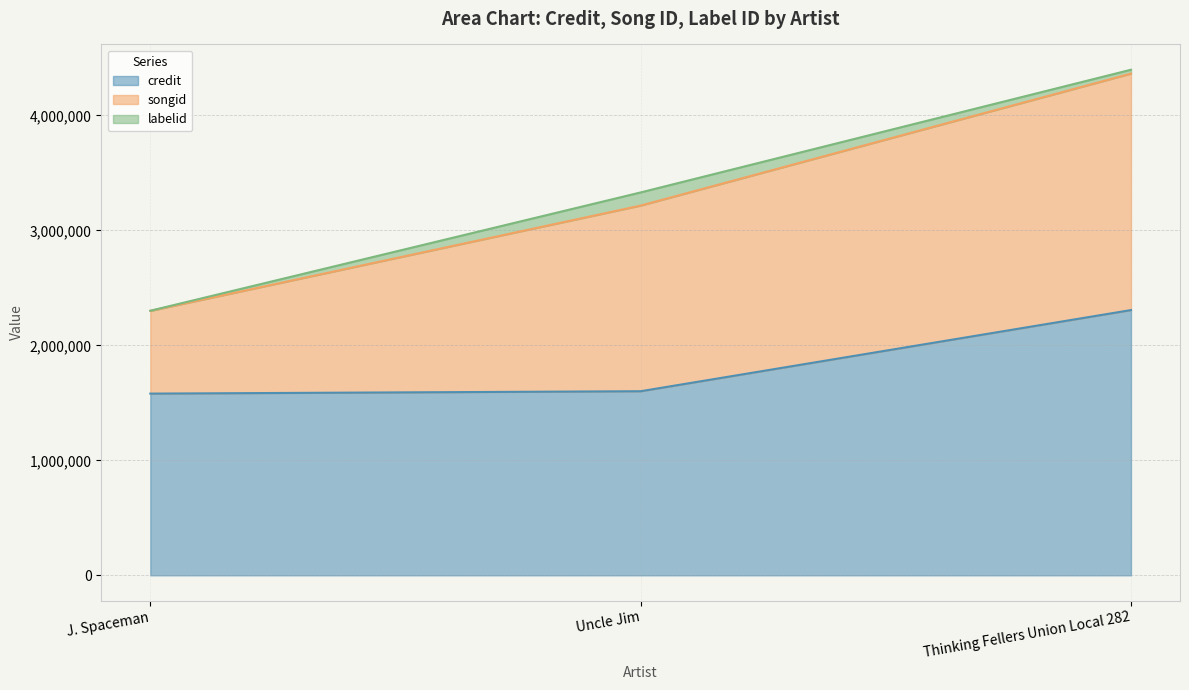

Where does the songid series first go above 1614937?

Thinking Fellers Union Local 282